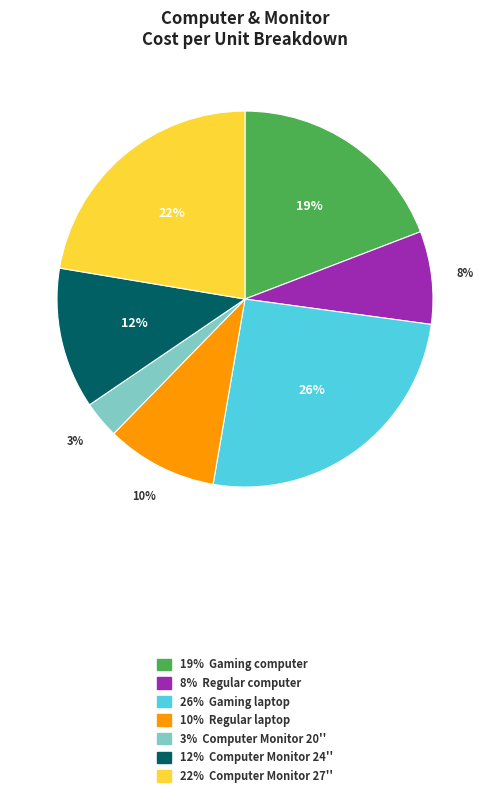

How many slices are in this pie chart?

7